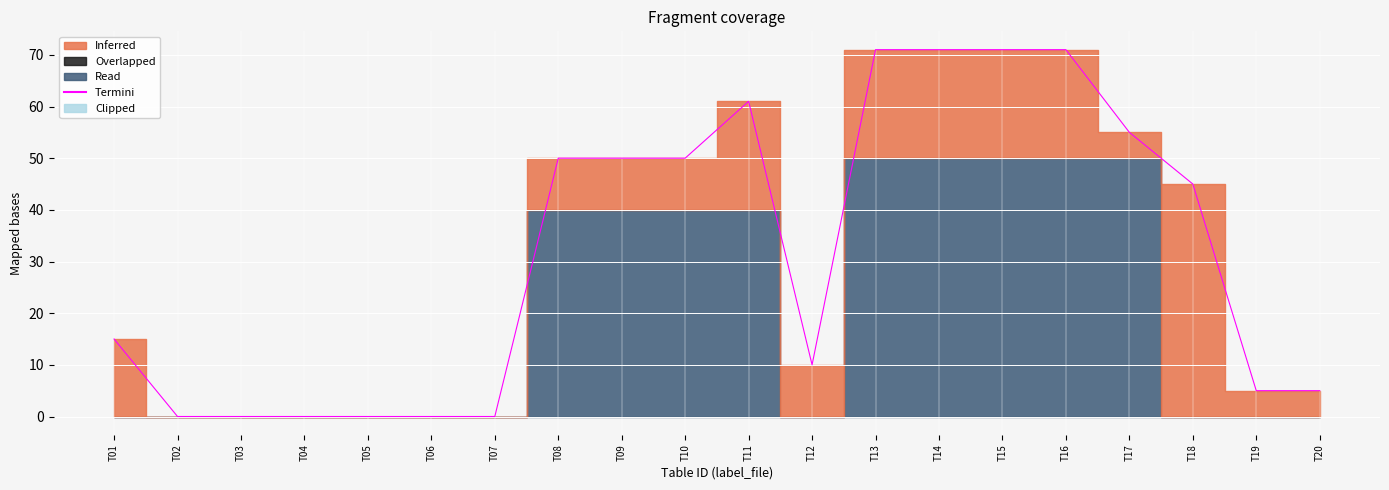

How many data points are above 45?

9